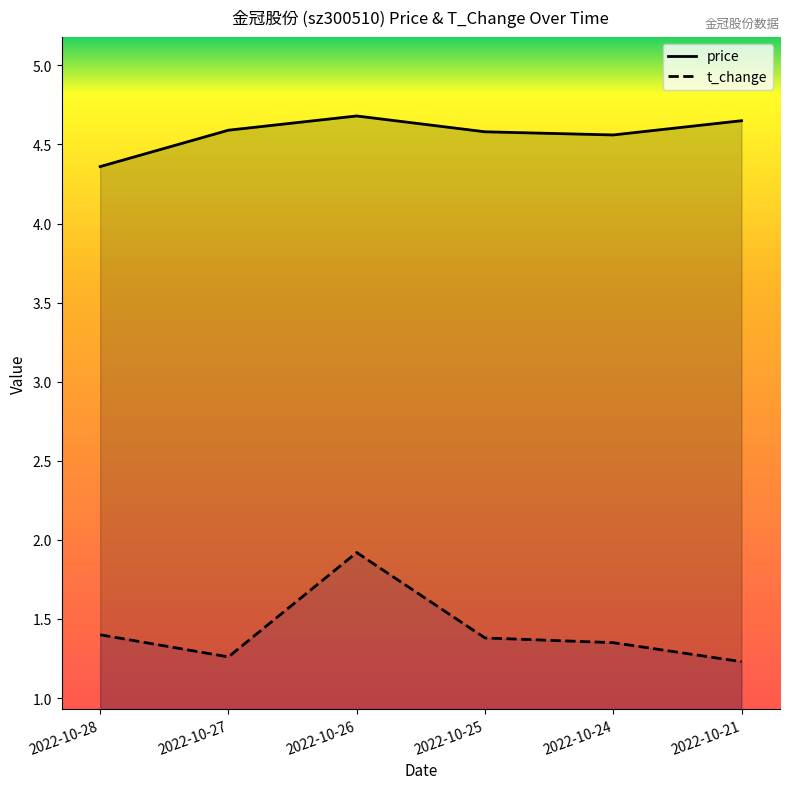

How many interior local peaks does the price series have?

1